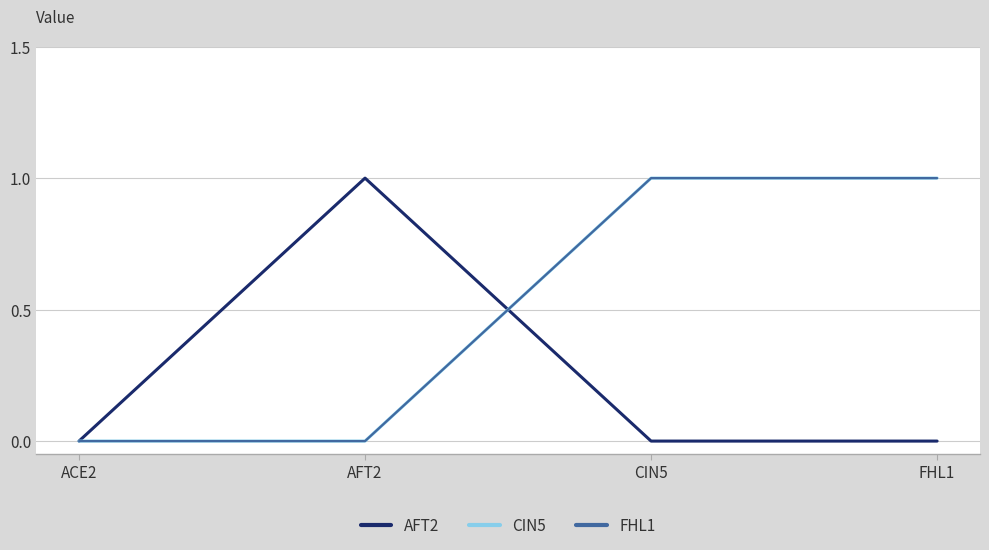

Does the chart display data point markers on the line(s)?

No